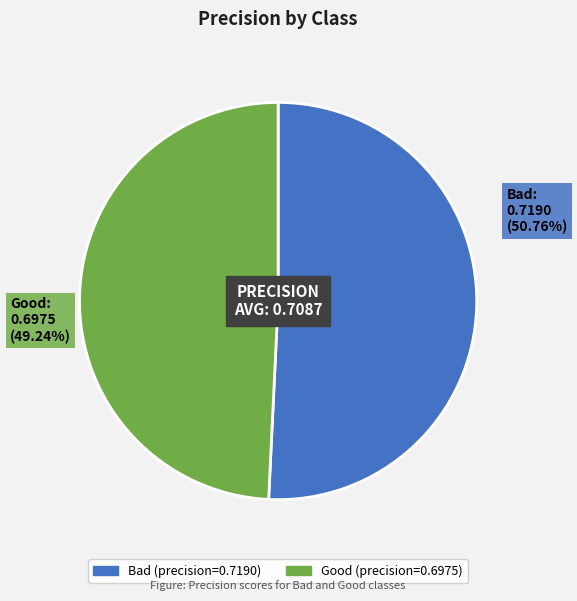

What percentage is the Good slice, to the nearest percent?

49%